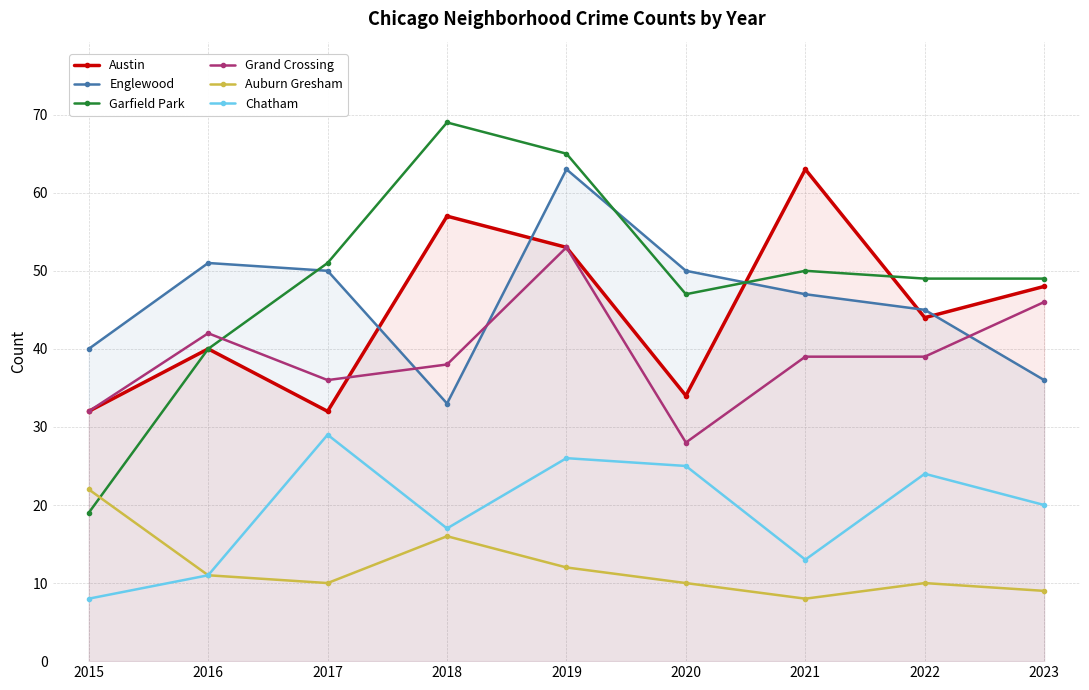

What is the difference between the second highest and second lowest values in the Auburn Gresham series?

7